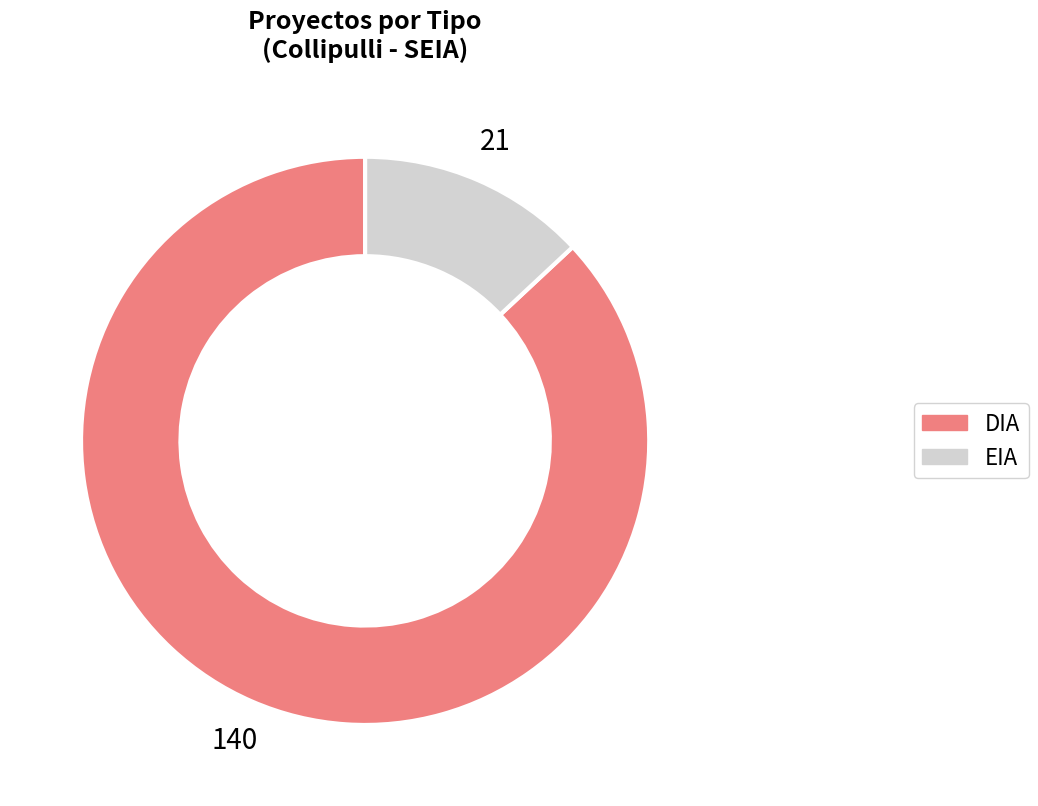

Is it true that EIA is 27% of the pie?

False